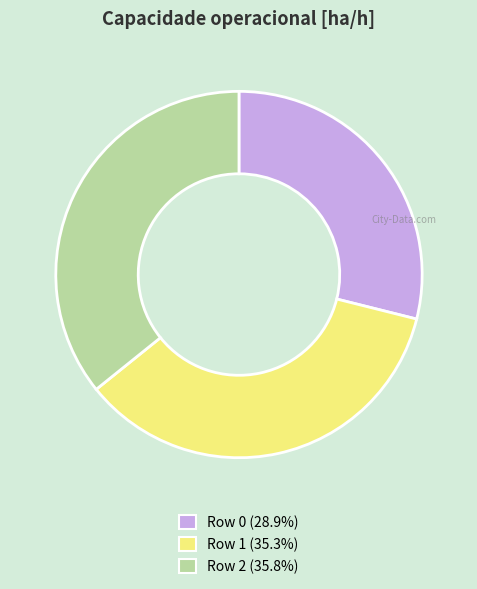

Does Row 1 account for over 50% of the chart?

No